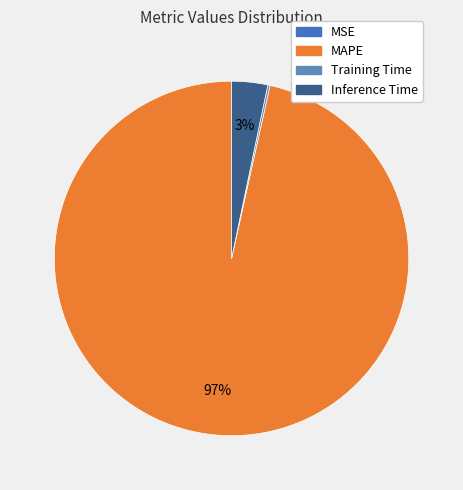

Which slice is the smallest?

MSE